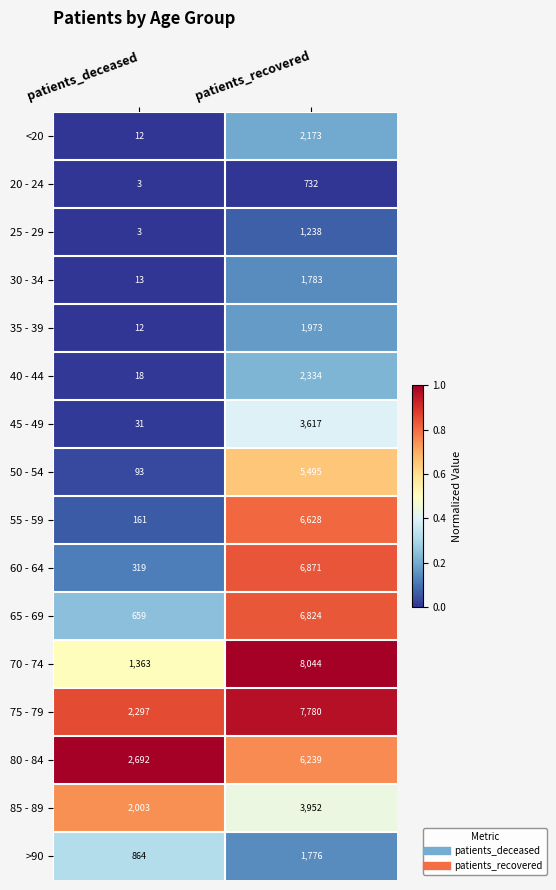

Which series changed the most between patients_deceased and patients_recovered?

70 - 74